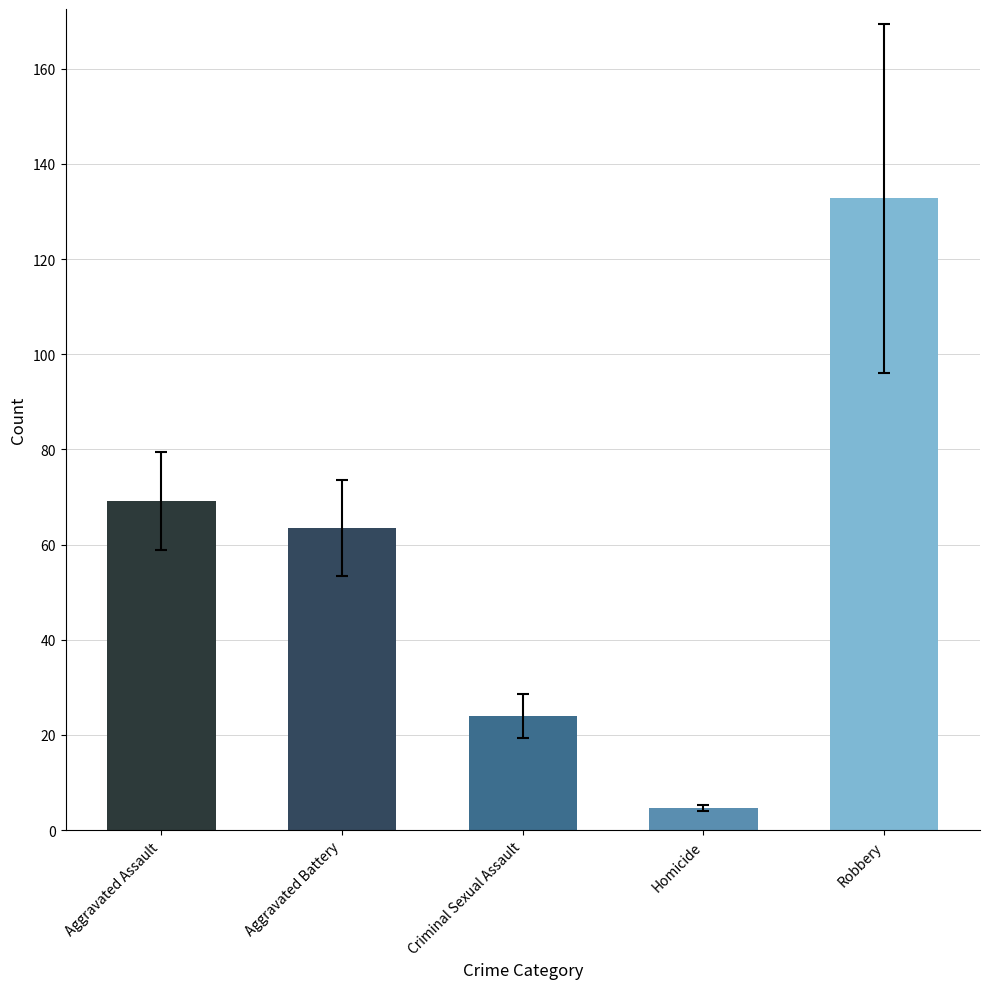

What value does the data have at Robbery?

132.8